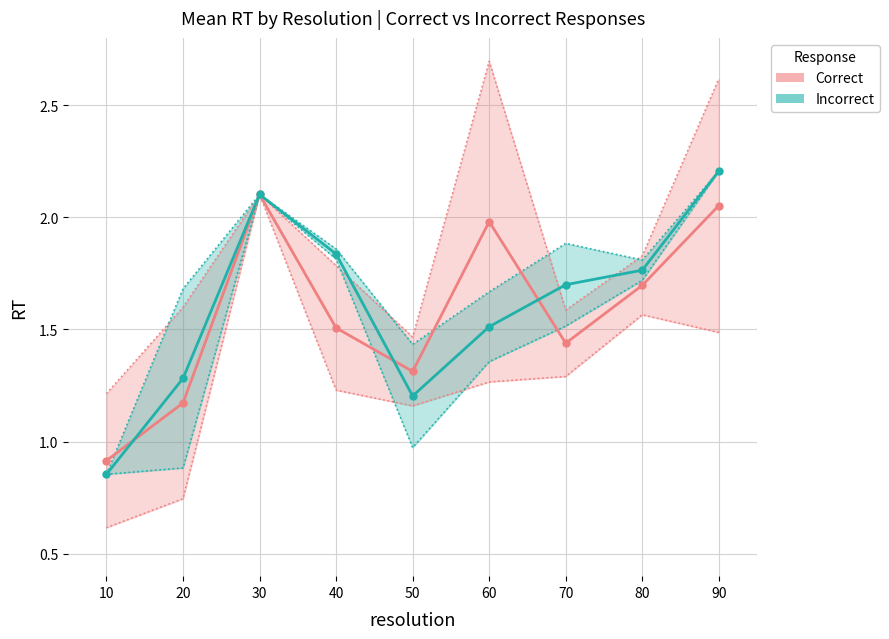

How many values in the Correct series exceed 1?

8